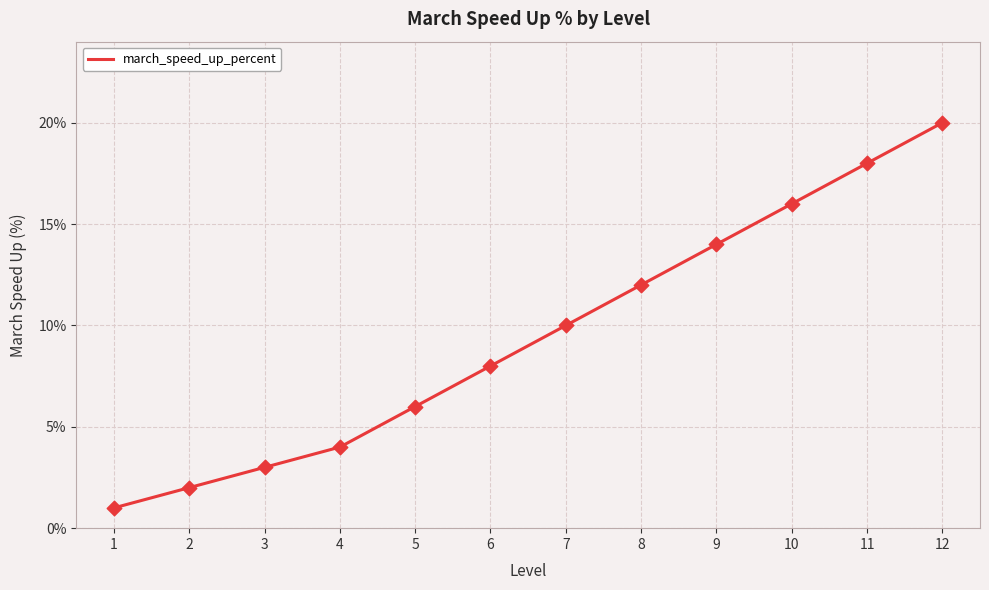

Between 10 and 4, which is larger?

10